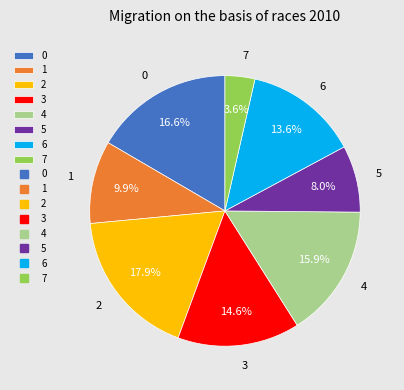

Does 0 account for over 50% of the chart?

No